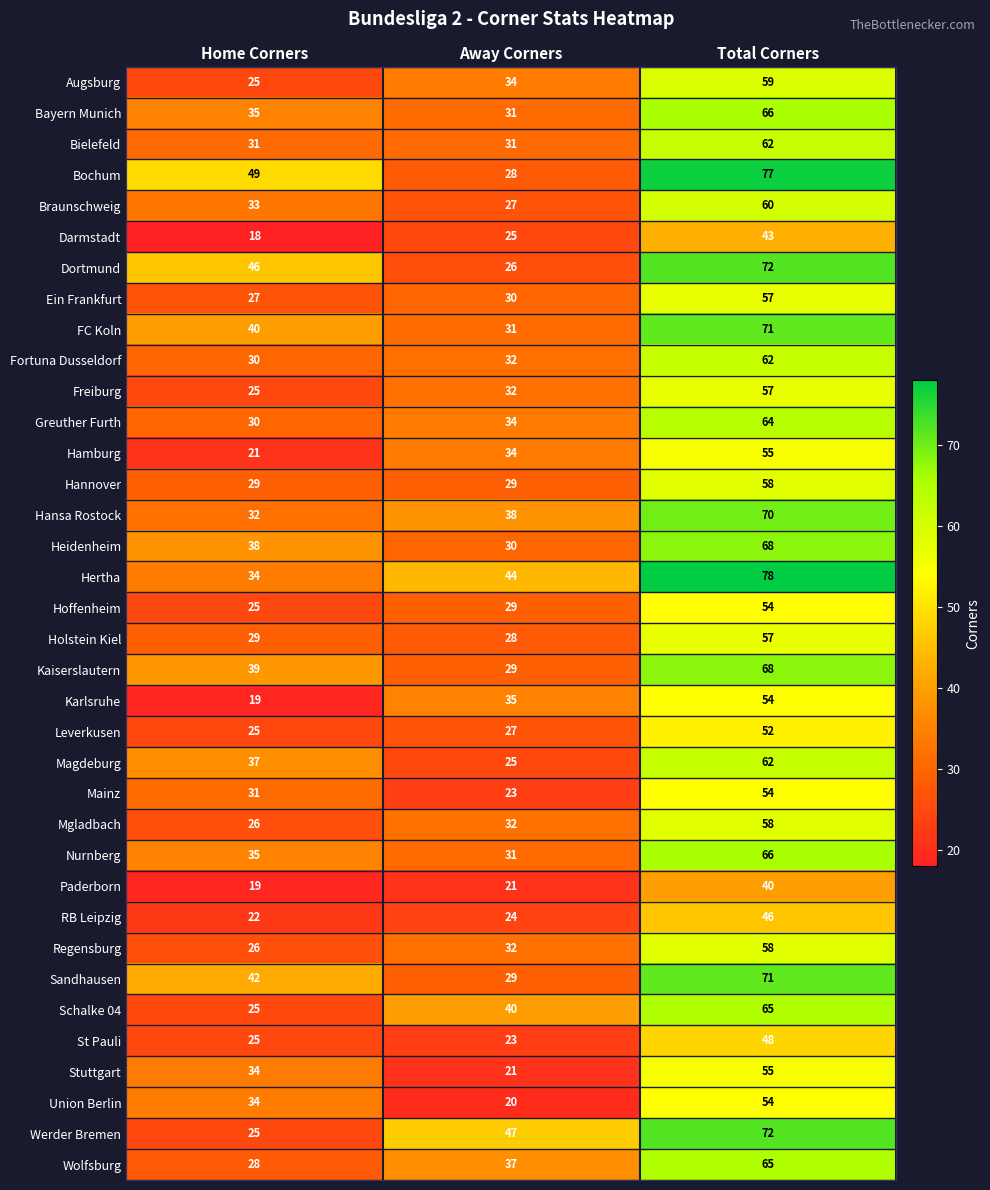

True or false: Hertha has a value of 44 at Away Corners.

True